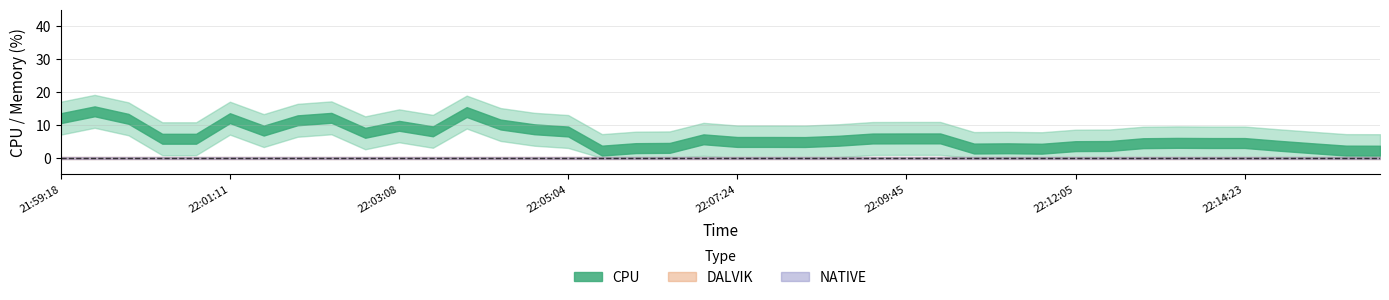

The value of NATIVE at 21:59:18 is 0.0. True or false?

True